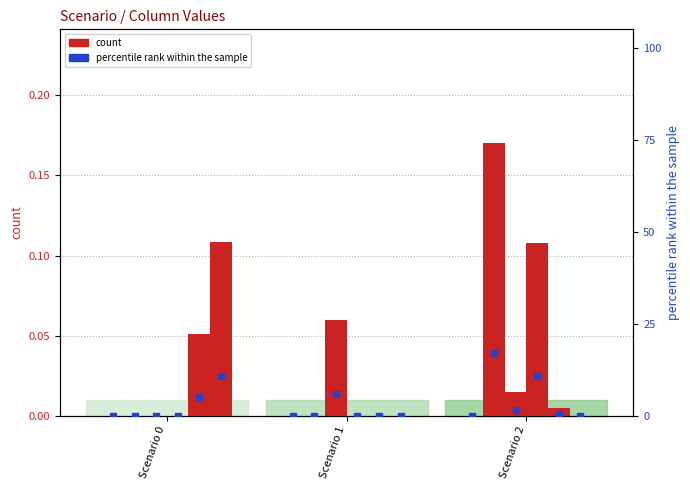

Is the value of col_19 at Scenario 2 greater than the value of col_11 at Scenario 2?

No